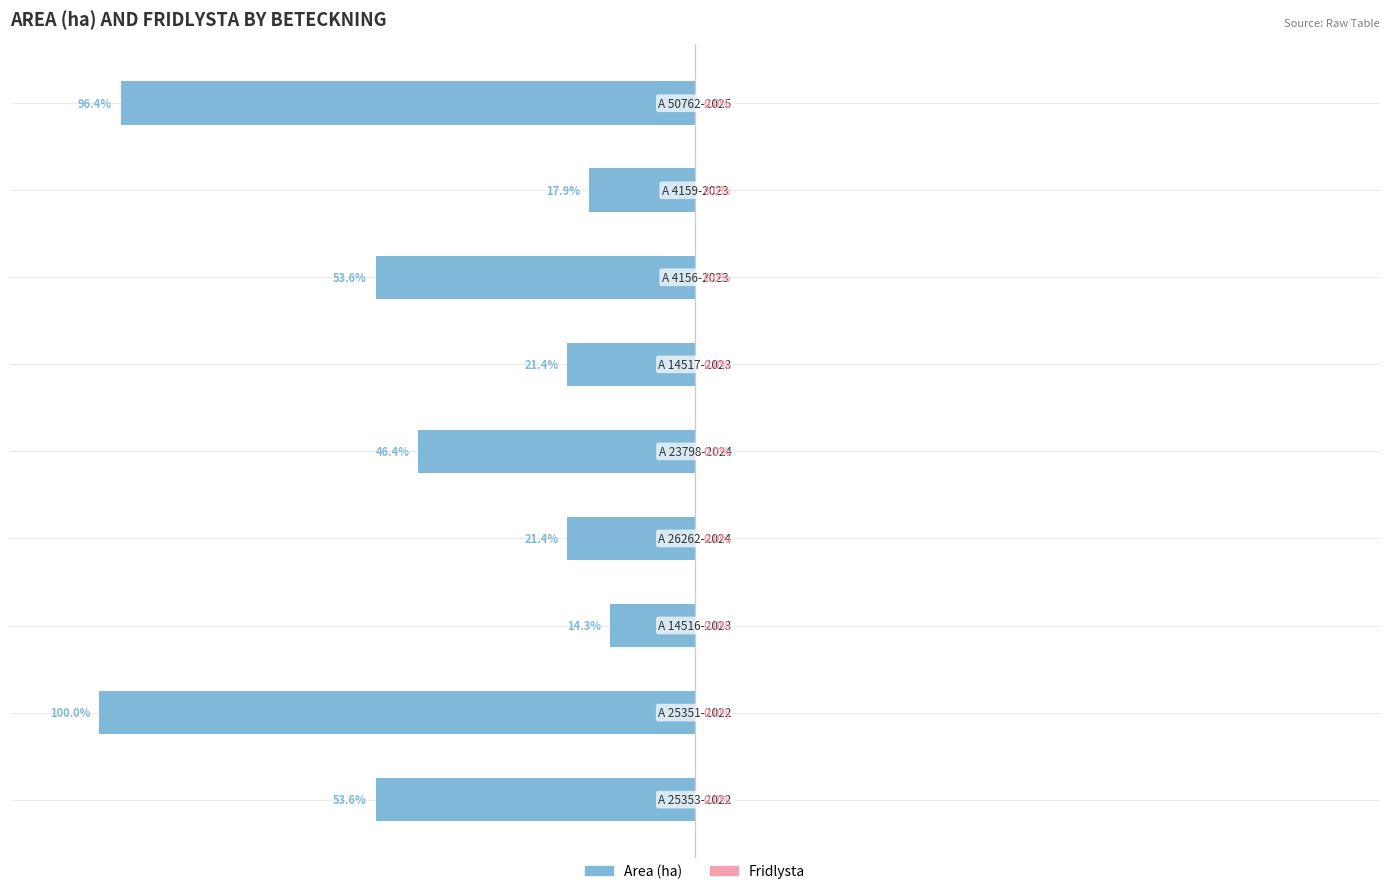

Are the bars horizontal?

Yes